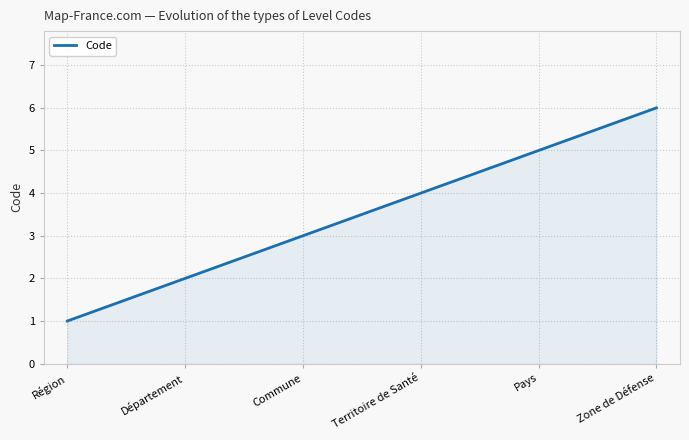

Count the number of data series in this chart.

1